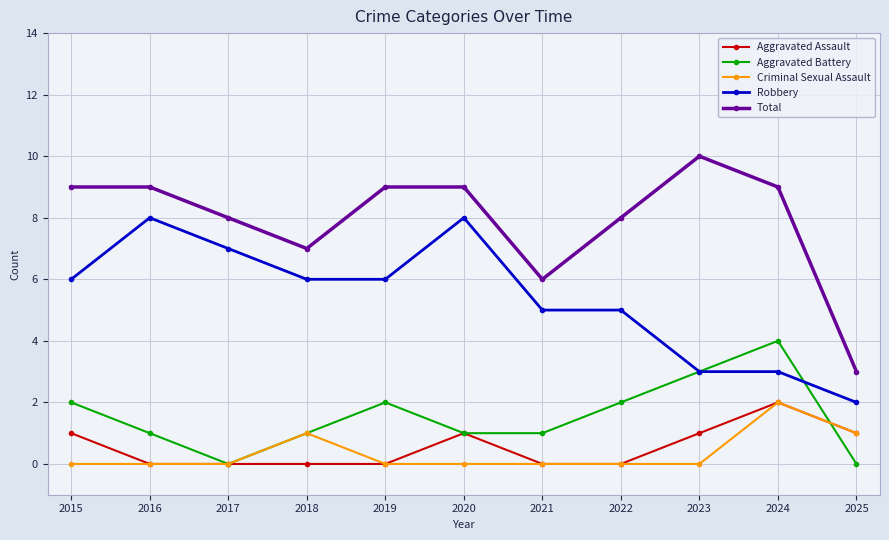

What is the maximum value for Robbery?

8